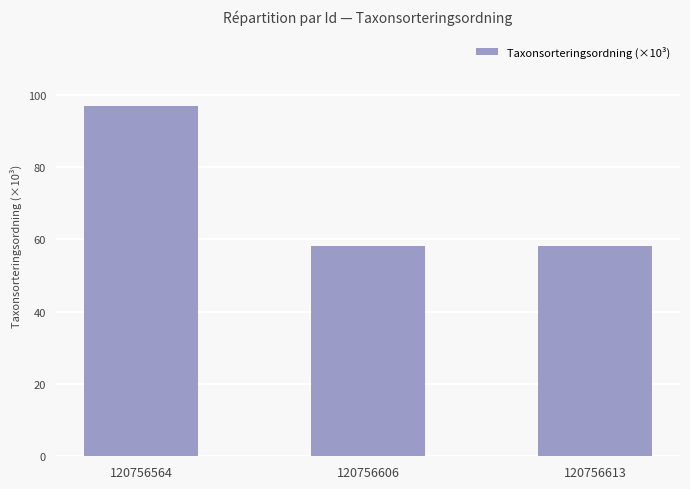

The value at 120756606 is 58.2. True or false?

True